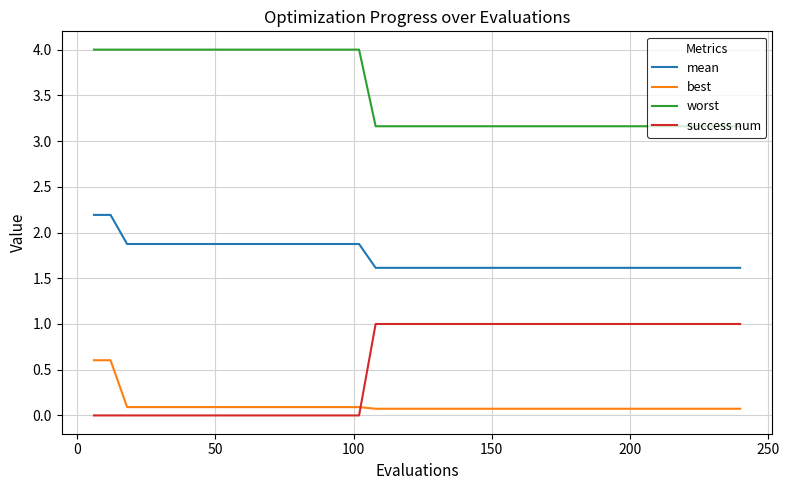

What are all the series names shown in the legend?

mean, best, worst, success num